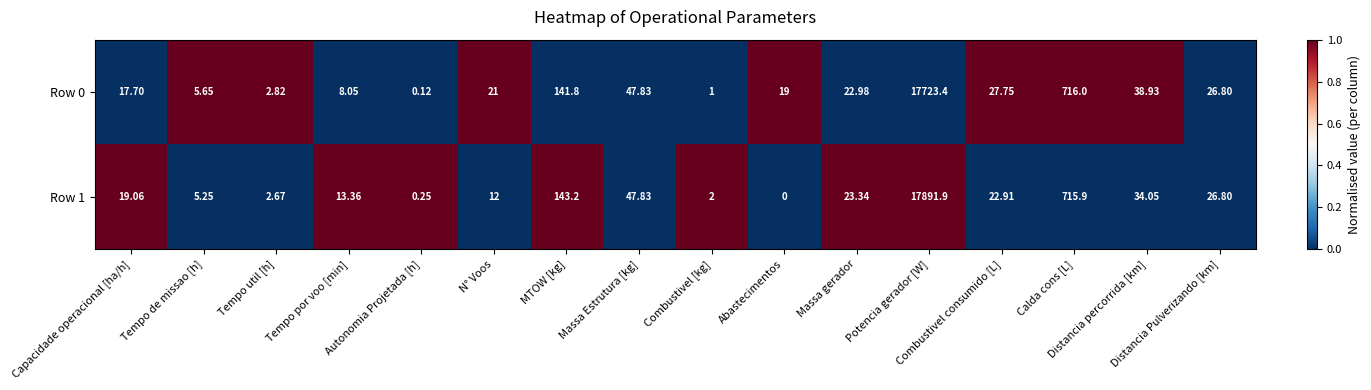

List the series in order of their peak value, lowest first.

Row 0, Row 1